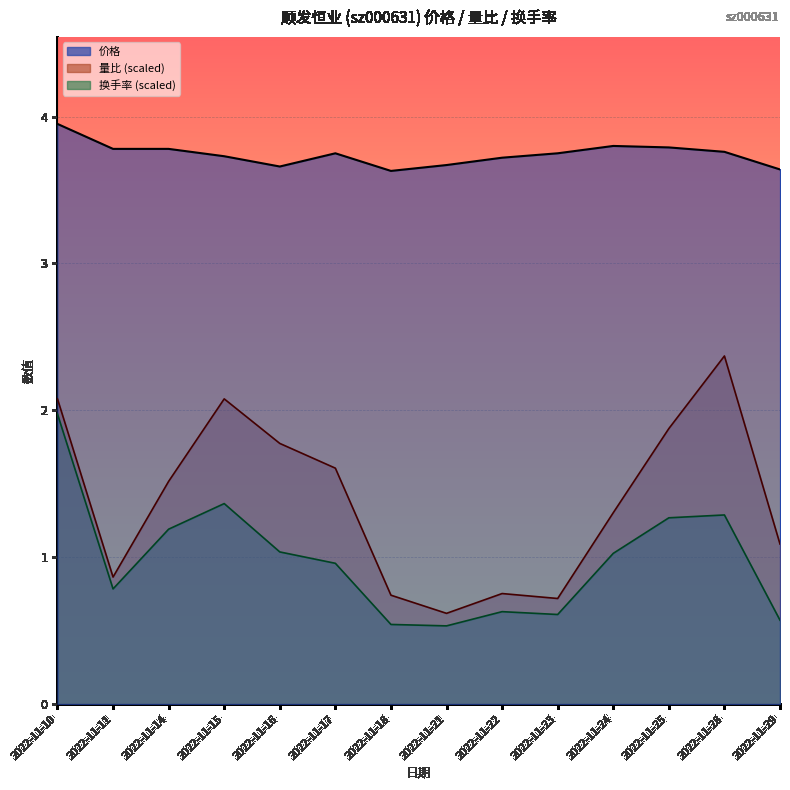

True or false: 换手率 and 价格 intersect in this chart.

False